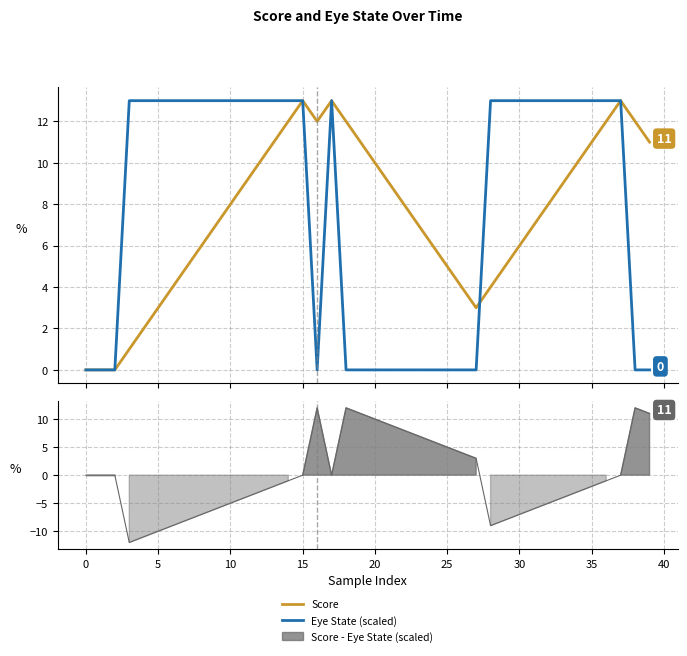

What is the label of the 19th point from the right?

21